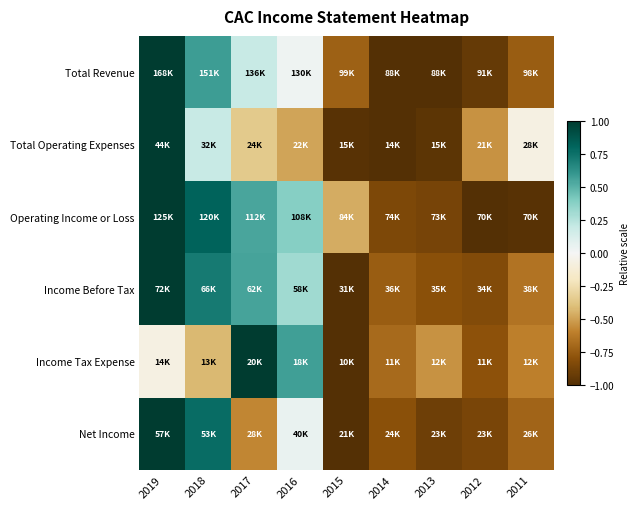

Reading left to right, list all the values displayed in this chart.

Total Revenue: 2019=1.0	2018=0.6	2017=0.2	2016=0.0	2015=-0.7	2014=-1.0	2013=-1.0	2012=-0.9	2011=-0.7
Total Operating Expenses: 2019=1.0	2018=0.2	2017=-0.4	2016=-0.5	2015=-1.0	2014=-1.0	2013=-1.0	2012=-0.5	2011=-0.1
Operating Income or Loss: 2019=1.0	2018=0.8	2017=0.5	2016=0.4	2015=-0.5	2014=-0.8	2013=-0.9	2012=-1.0	2011=-1.0
Income Before Tax: 2019=1.0	2018=0.7	2017=0.5	2016=0.3	2015=-1.0	2014=-0.7	2013=-0.8	2012=-0.8	2011=-0.7
Income Tax Expense: 2019=-0.1	2018=-0.4	2017=1.0	2016=0.6	2015=-1.0	2014=-0.7	2013=-0.5	2012=-0.8	2011=-0.6
Net Income: 2019=1.0	2018=0.8	2017=-0.6	2016=0.0	2015=-1.0	2014=-0.8	2013=-0.9	2012=-0.9	2011=-0.7